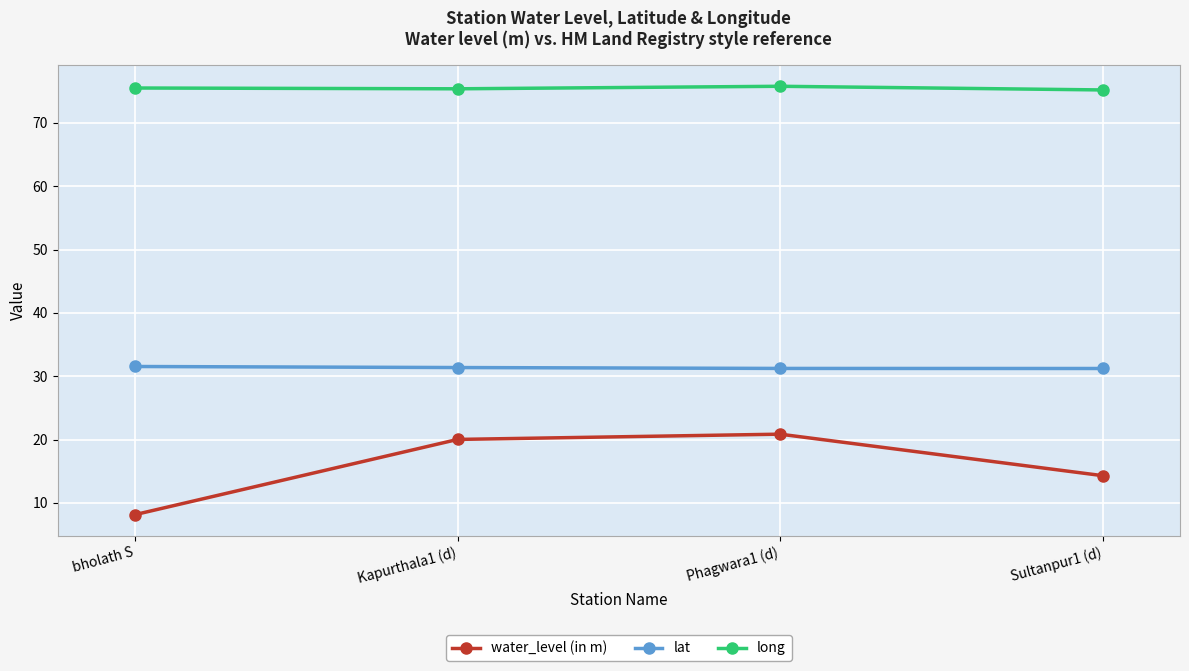

What is the greatest value displayed?

75.8